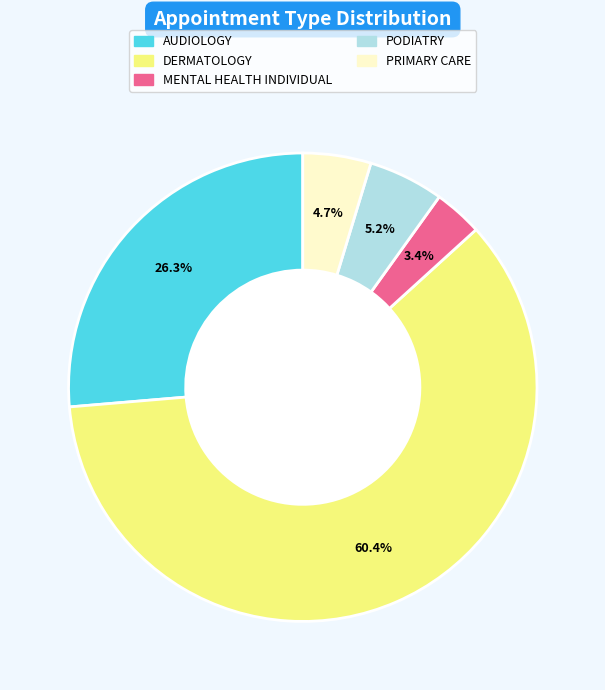

Which has a higher value, DERMATOLOGY or AUDIOLOGY?

DERMATOLOGY